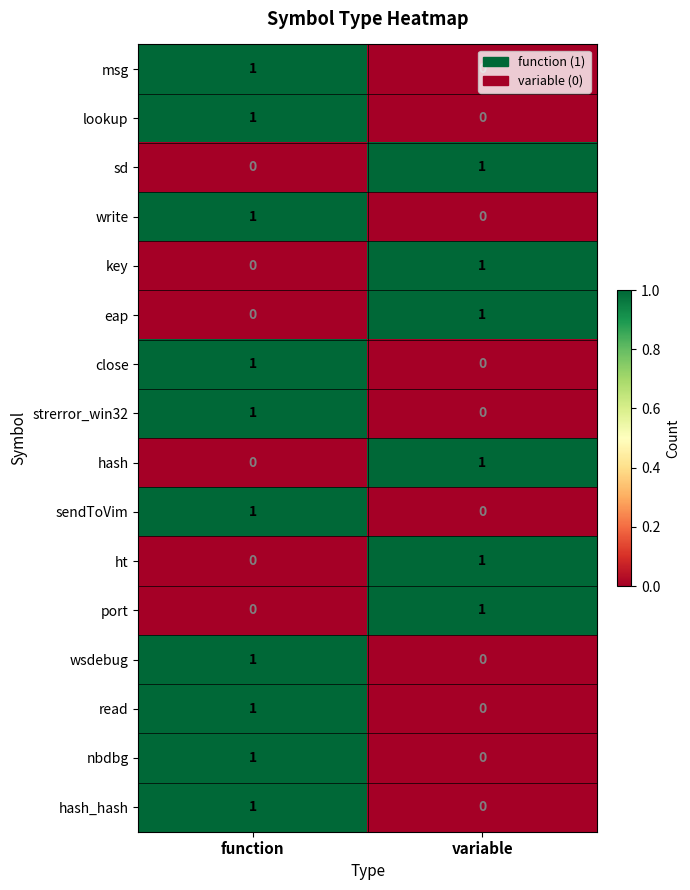

Which category has the lowest value in the key series?

function